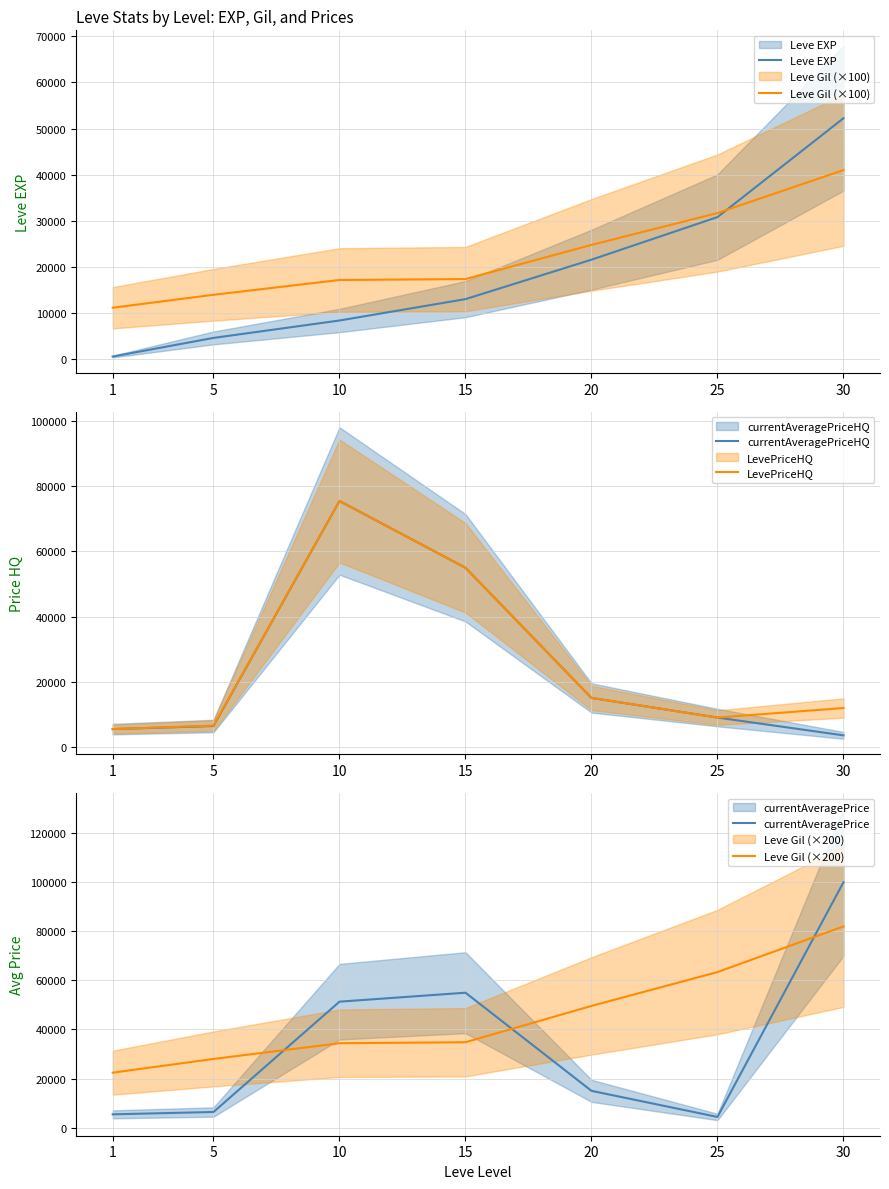

True or false: currentAveragePrice and currentAveragePriceHQ intersect in this chart.

True